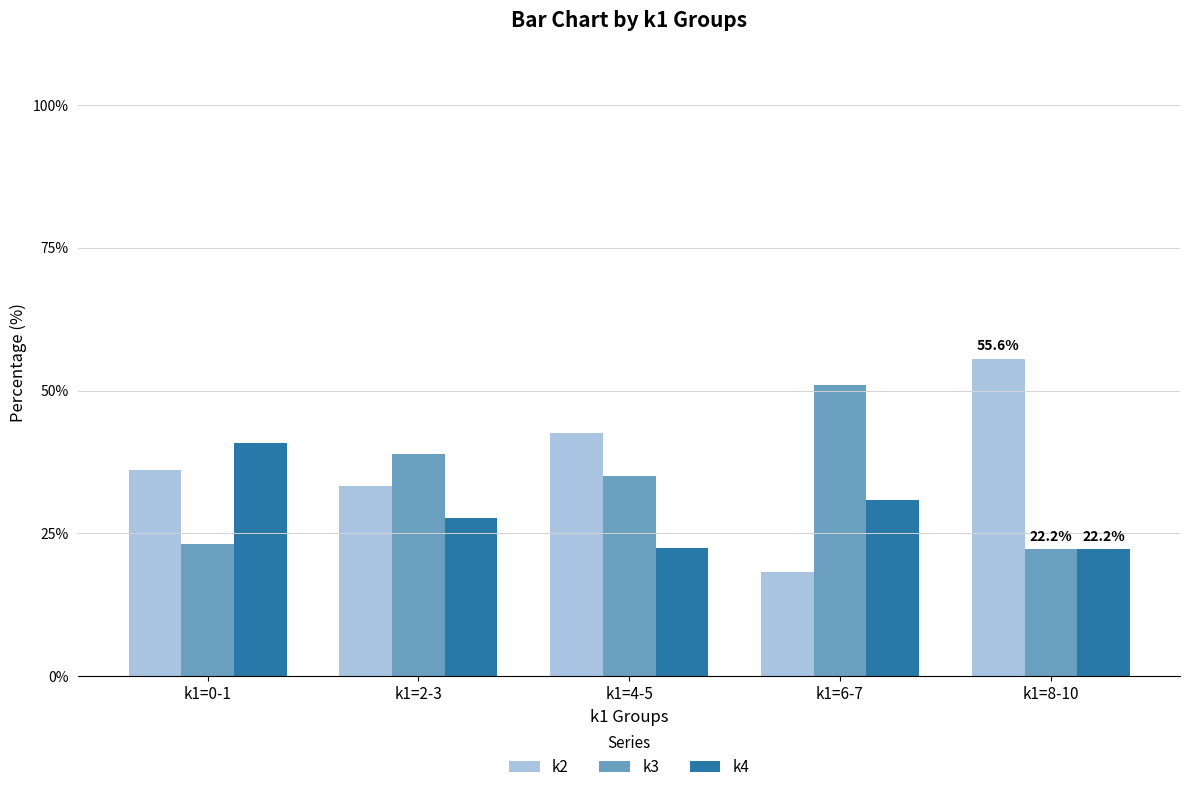

What is the maximum value for k4?

40.7